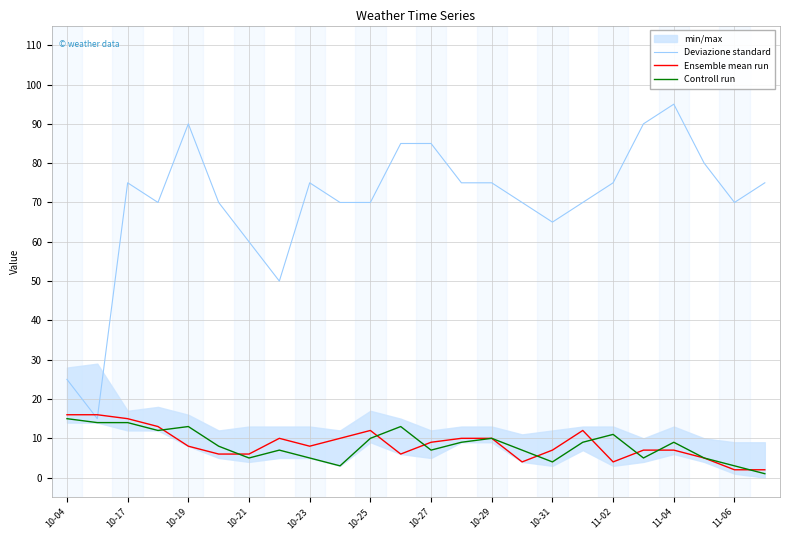

How many interior local peaks does the Ensemble mean run series have?

3